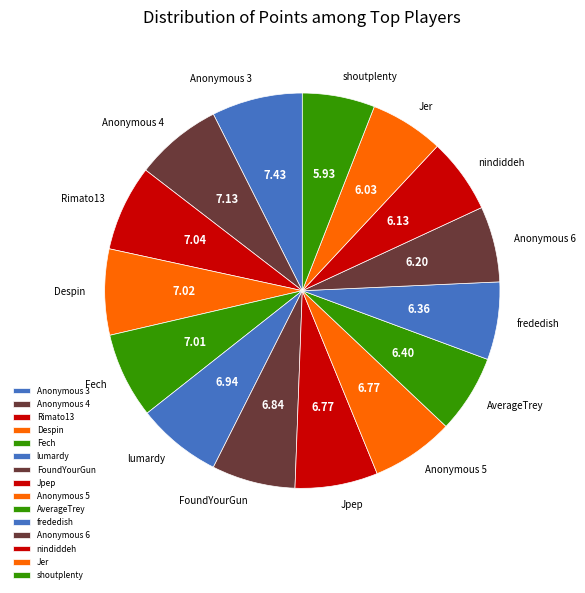

What is the smallest slice in the pie chart?

shoutplenty